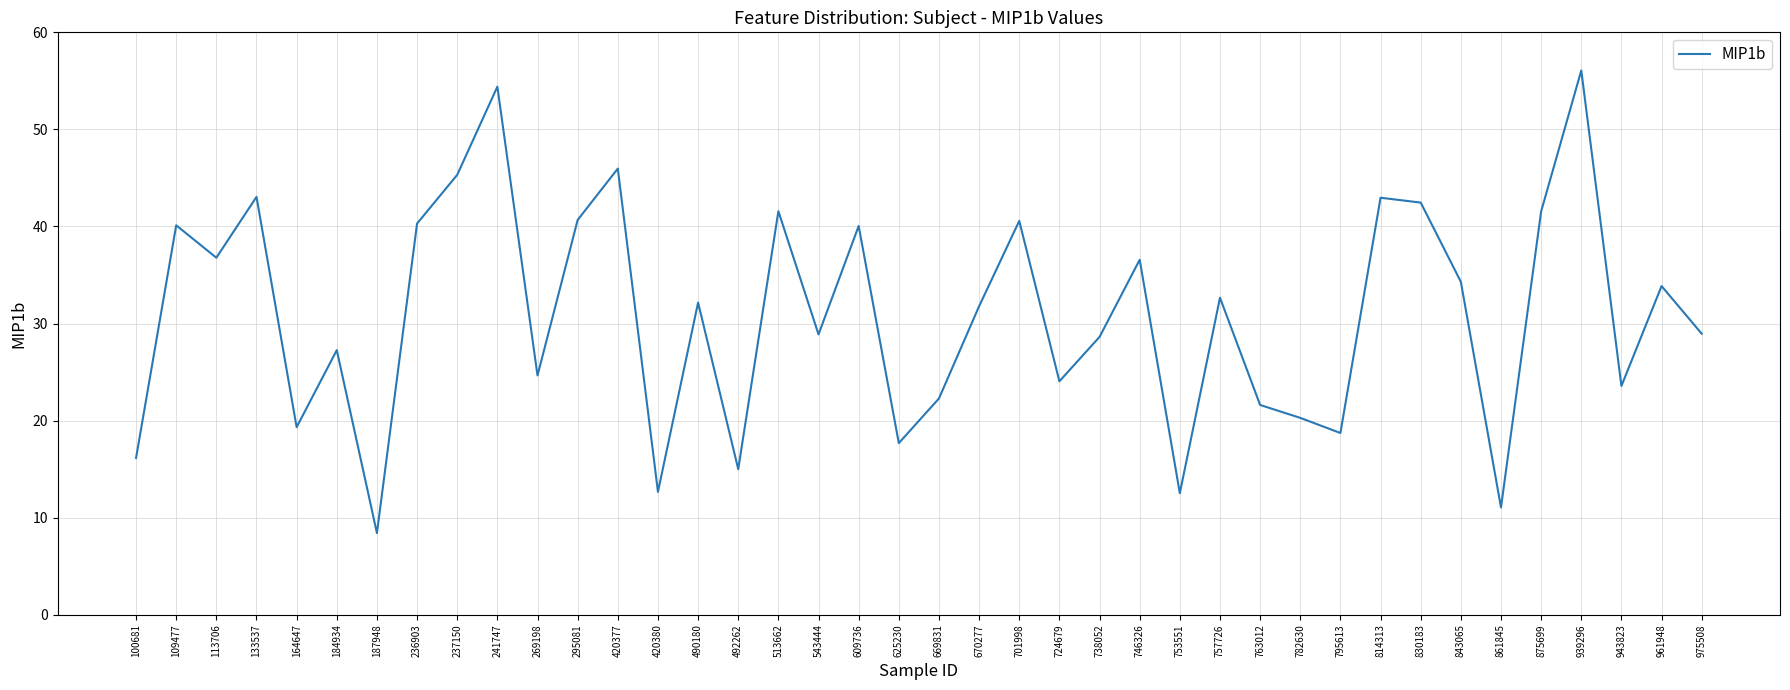

What is the difference between the maximum and minimum values?

47.7